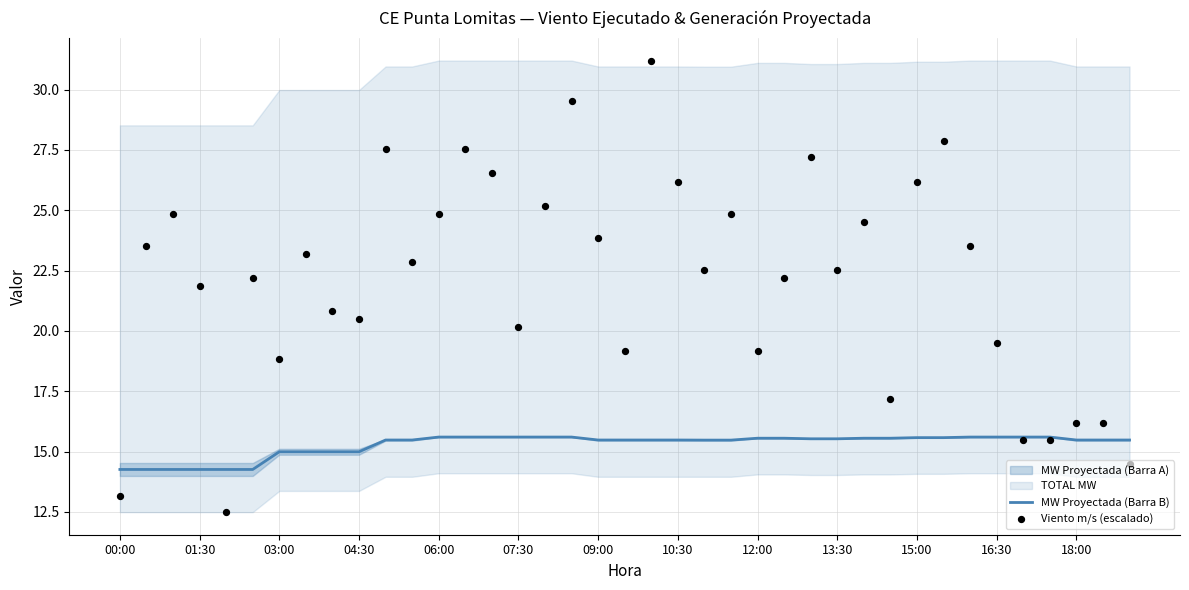

Which series has the largest total across all categories?

Viento m/s (escalado)